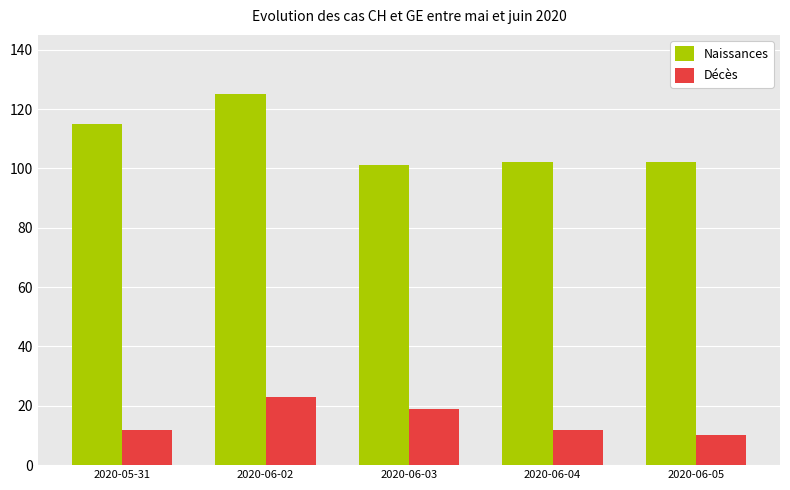

Which series changed the most between 2020-05-31 and 2020-06-05?

Naissances